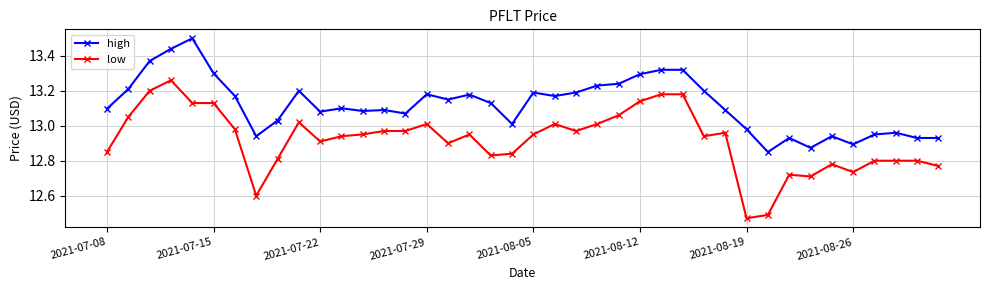

Which series has the largest total across all categories?

high